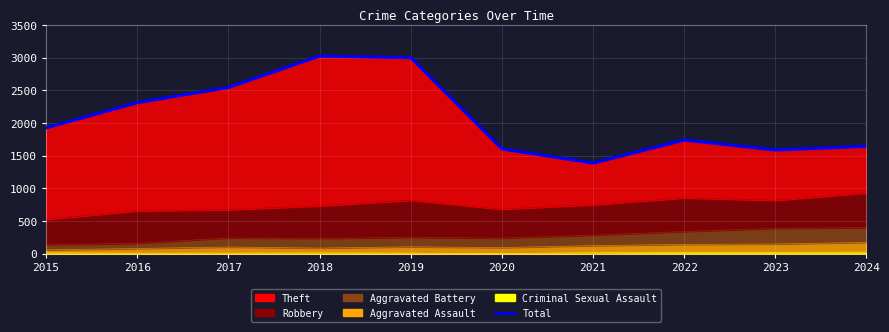

What is the minimum value shown in the chart?

1387